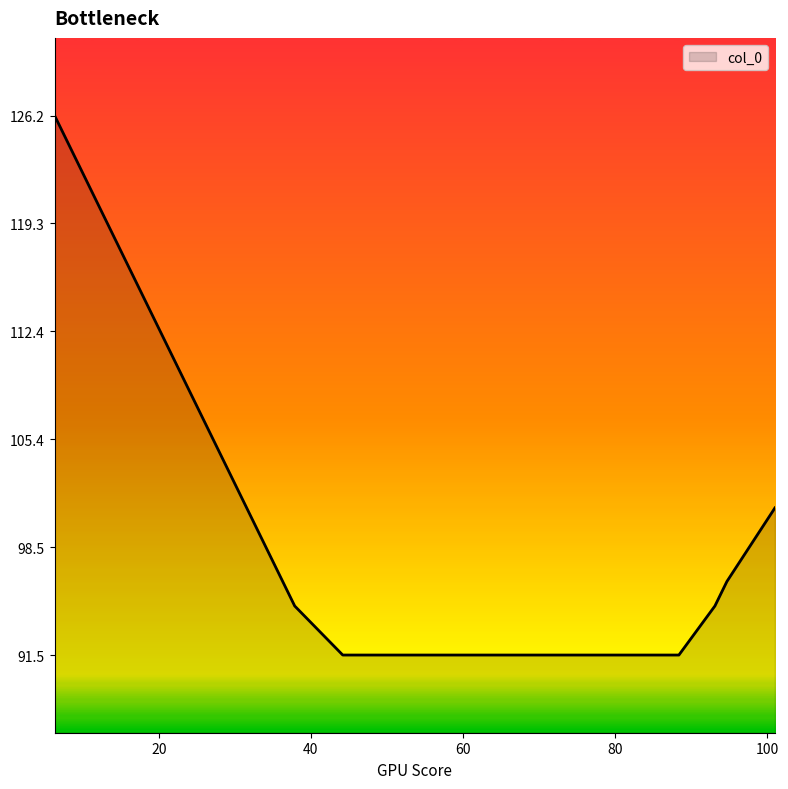

What is the difference between the maximum and minimum values?

34.7